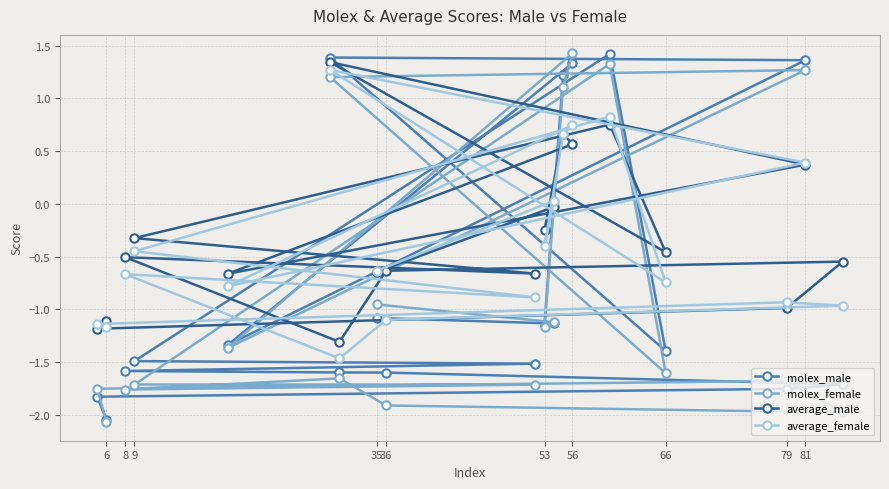

Which category has the lowest value across all series?

6